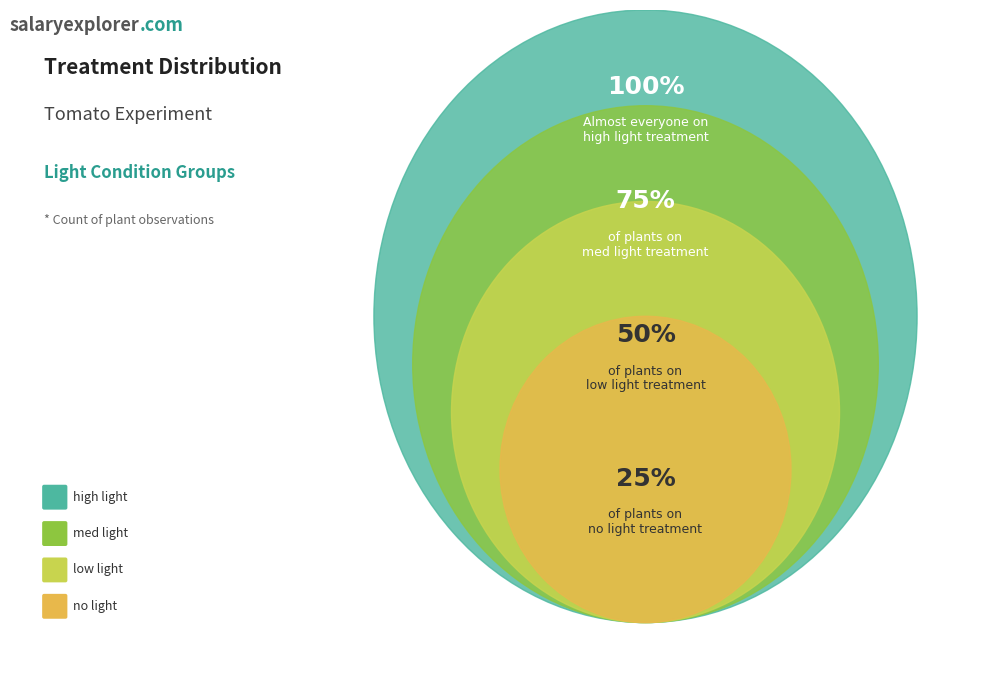

How much of the chart is everything except med light?

71.0%